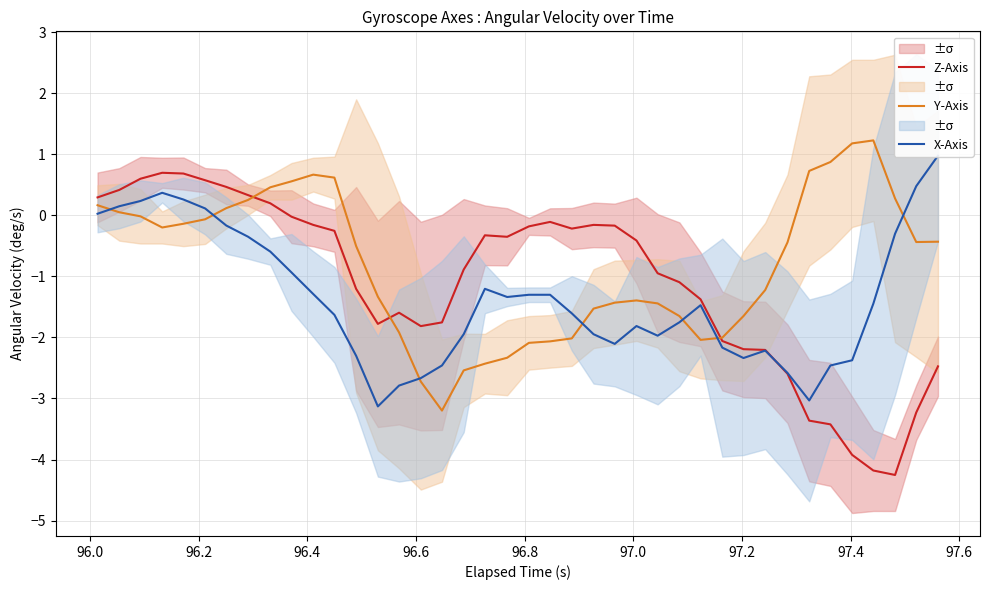

At how many categories does at least one series exceed -3?

40